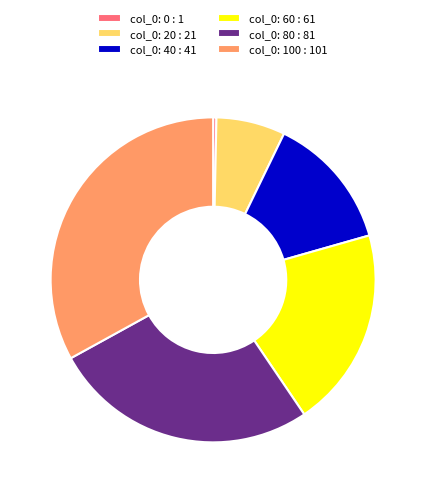

Which has a higher value, col_0: 80 : 81 or col_0: 20 : 21?

col_0: 80 : 81